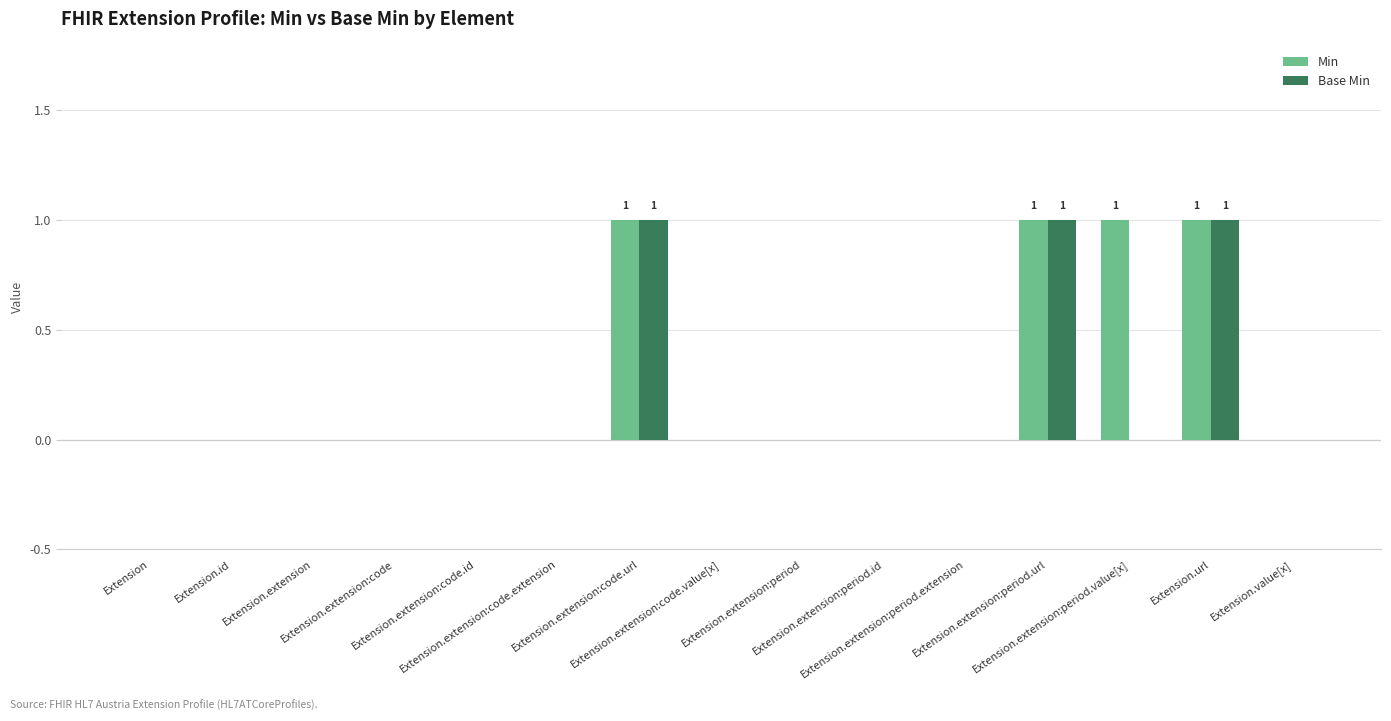

How many distinct data groups are displayed?

2